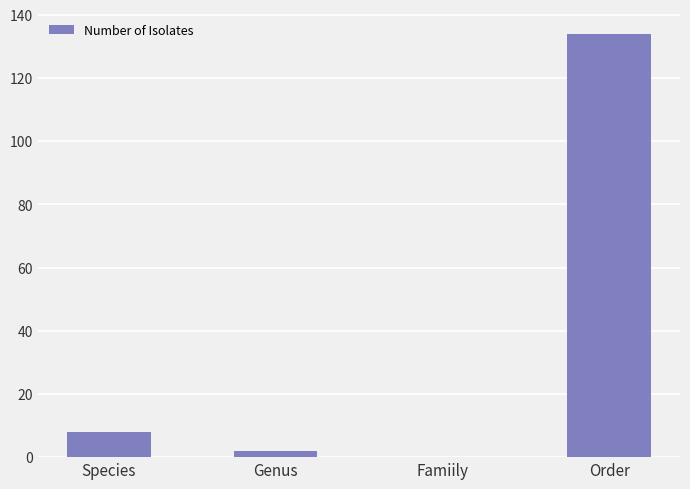

Reading left to right, transcribe all the data shown in this chart.

8	2	0	134